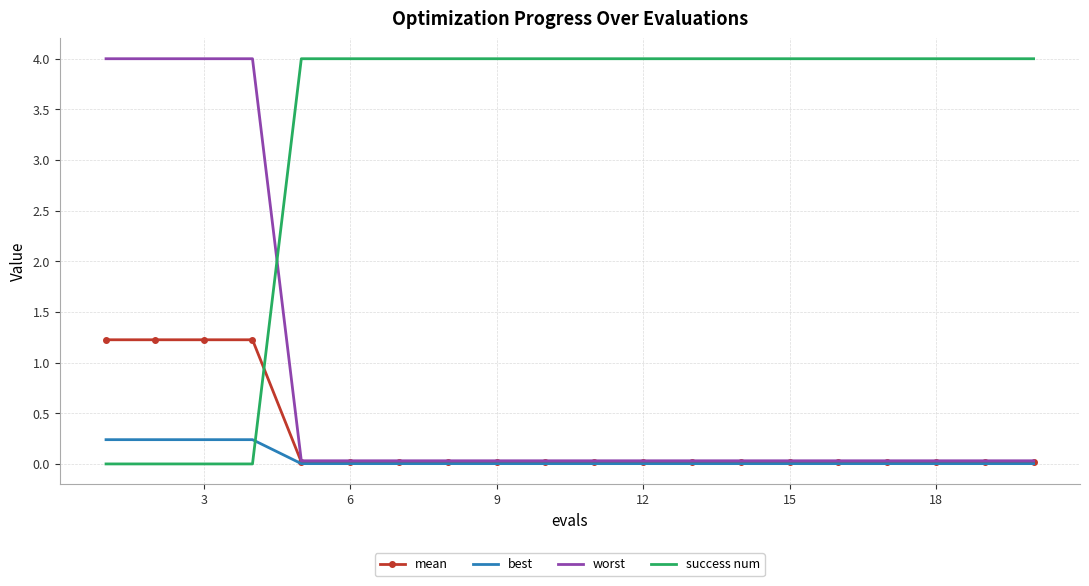

How many intersections are there between worst and success num?

1